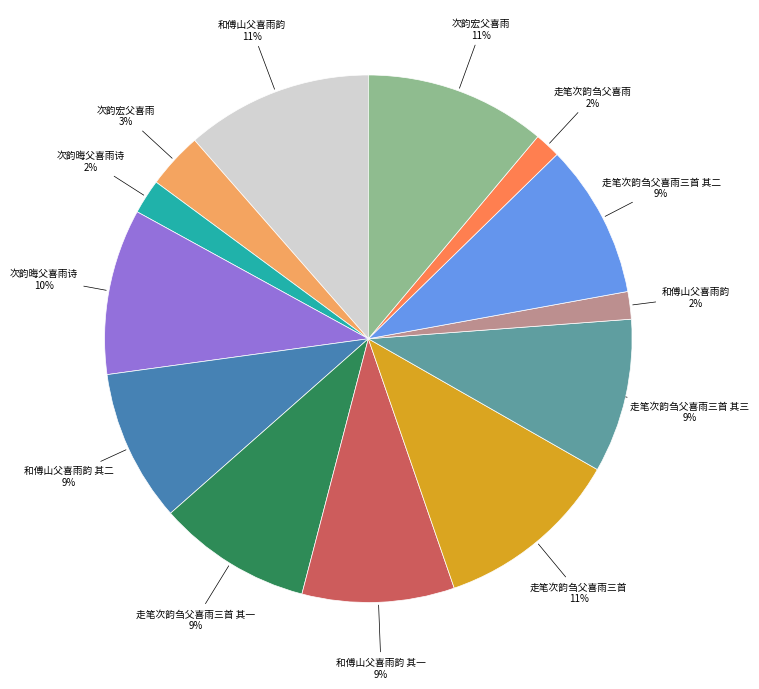

Is there a majority slice in this chart?

No